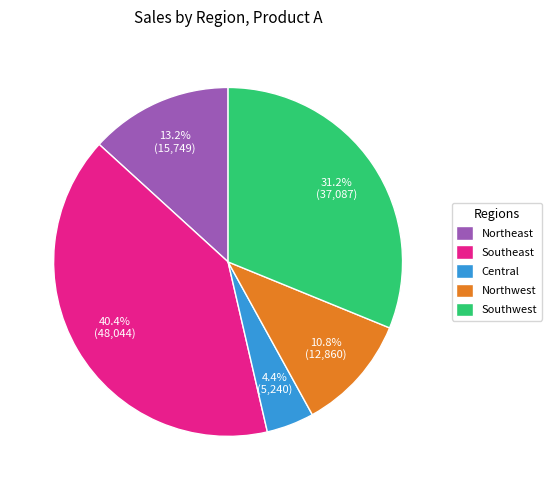

To the nearest percent, what percentage of the pie is Northeast?

13%